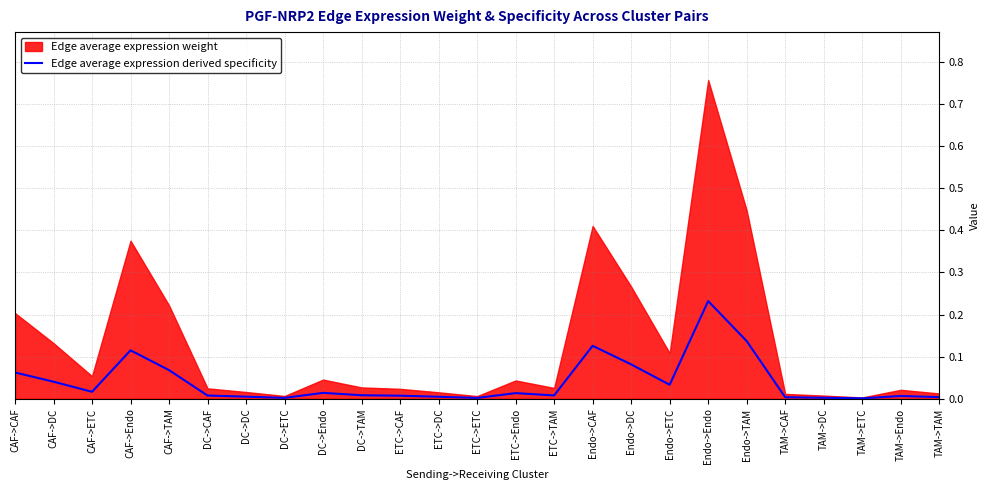

Is it true that Edge average expression derived specificity equals 0.0 at ETC->TAM?

True